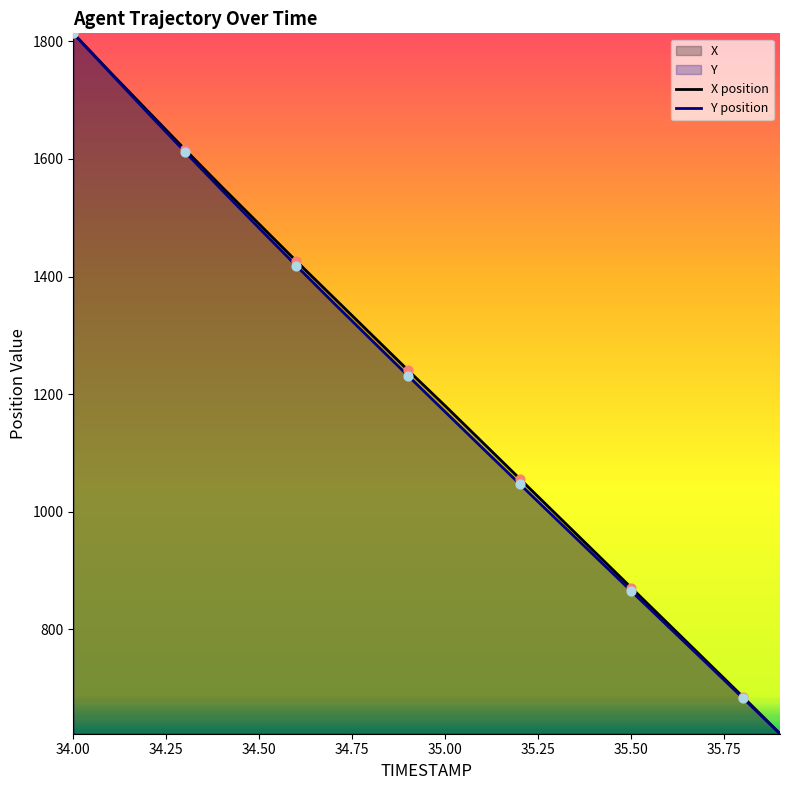

At which category is the sum across all series the highest?

34.00